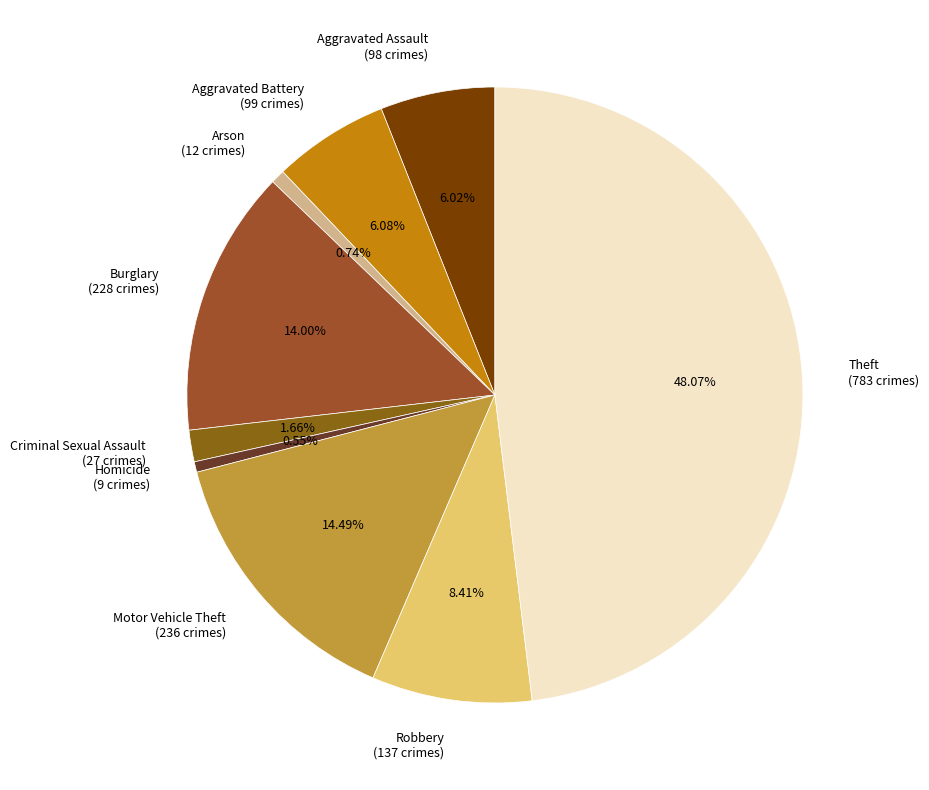

Is it true that Criminal Sexual Assault is 2% of the pie?

True